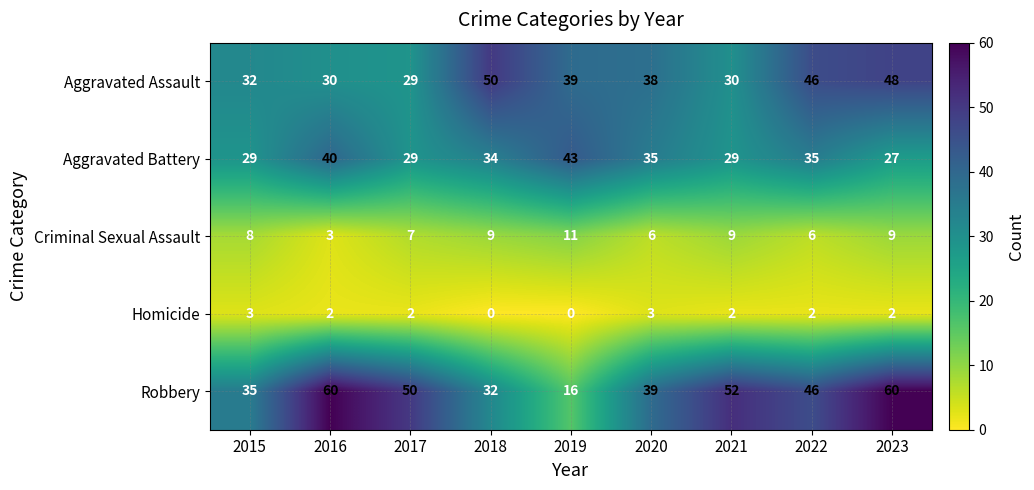

Between 2017 and 2022, which series saw the biggest shift?

Aggravated Assault